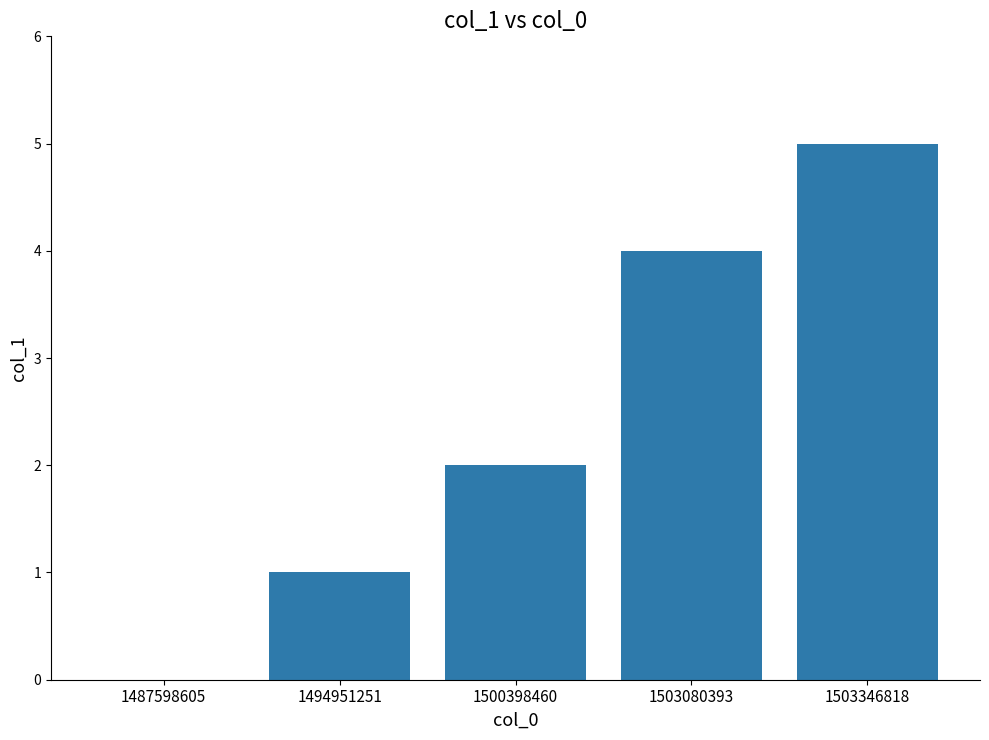

What value does the data have at 1494951251?

1